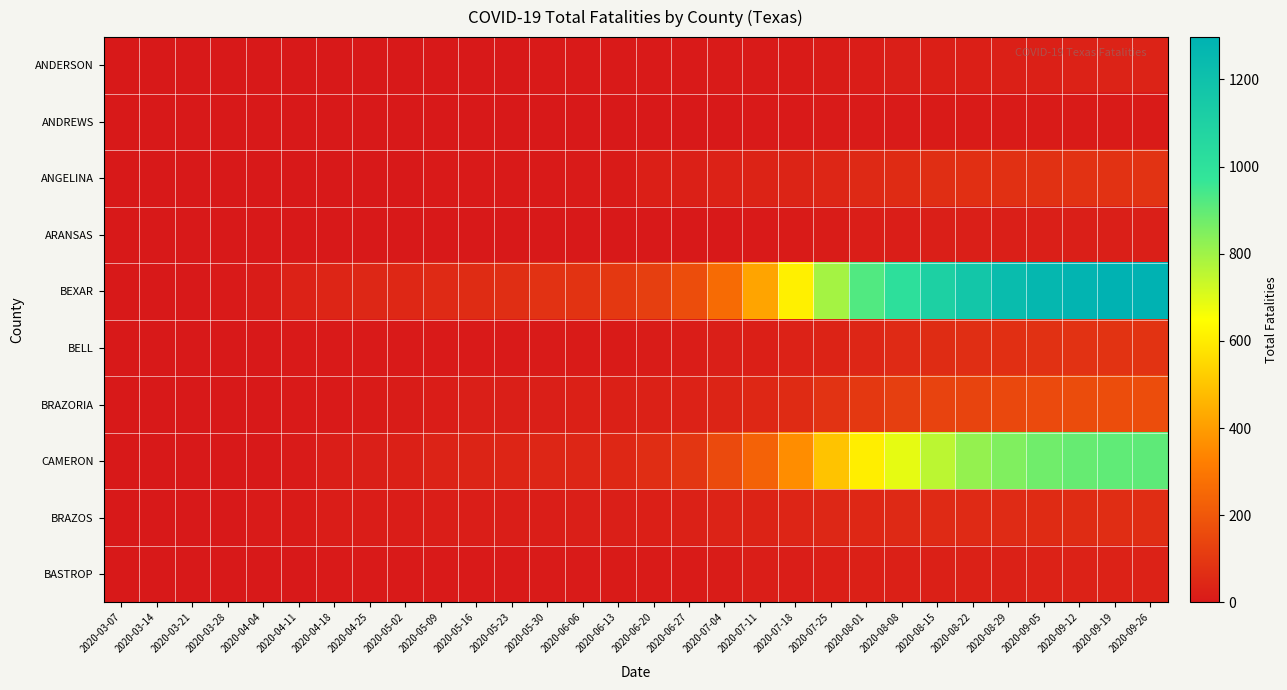

Between 2020-05-02 and 2020-03-14, which is larger?

2020-05-02